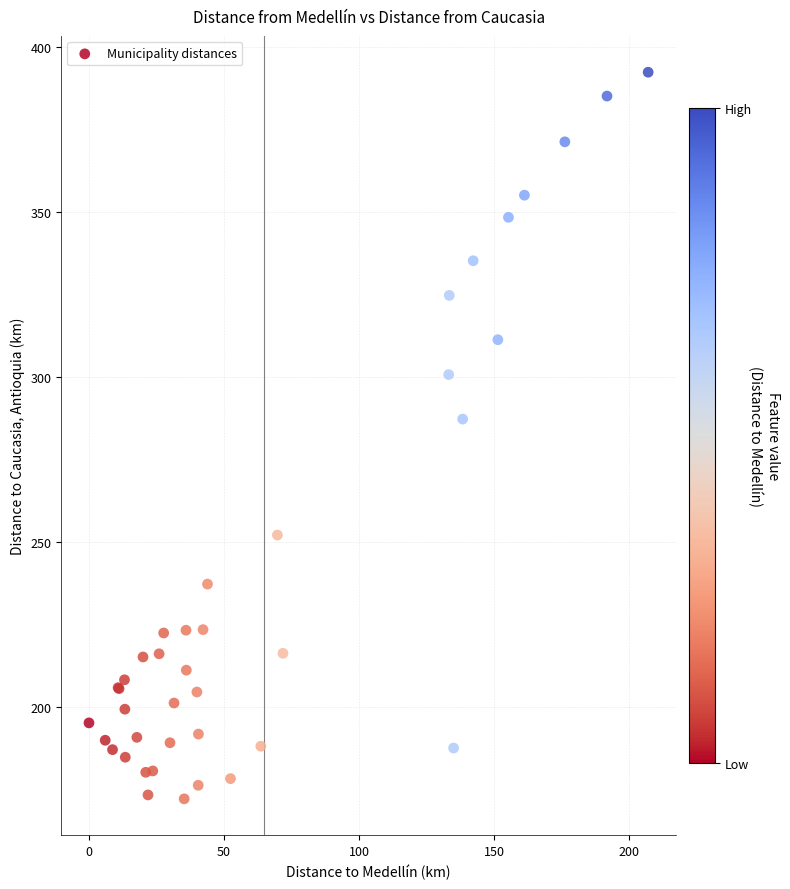

What Y value in the scatter plot is closest to 282?

287.3